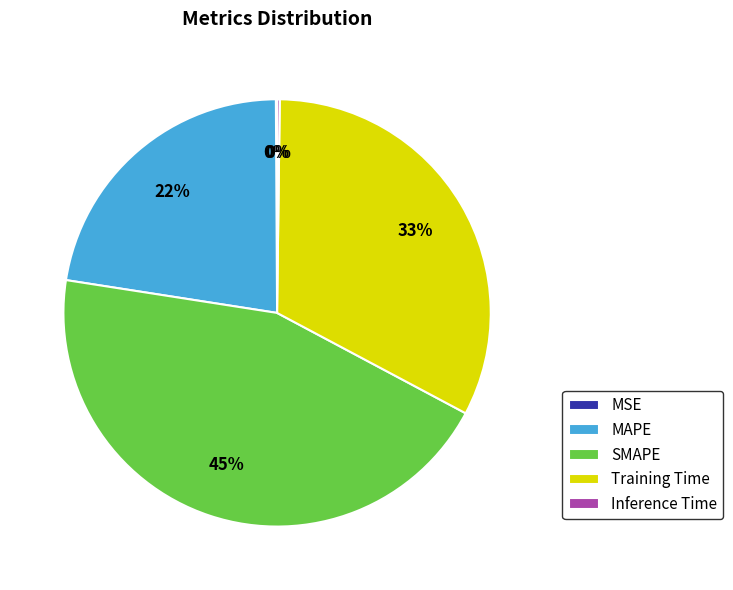

Is the sum of Training Time and SMAPE greater than half?

Yes